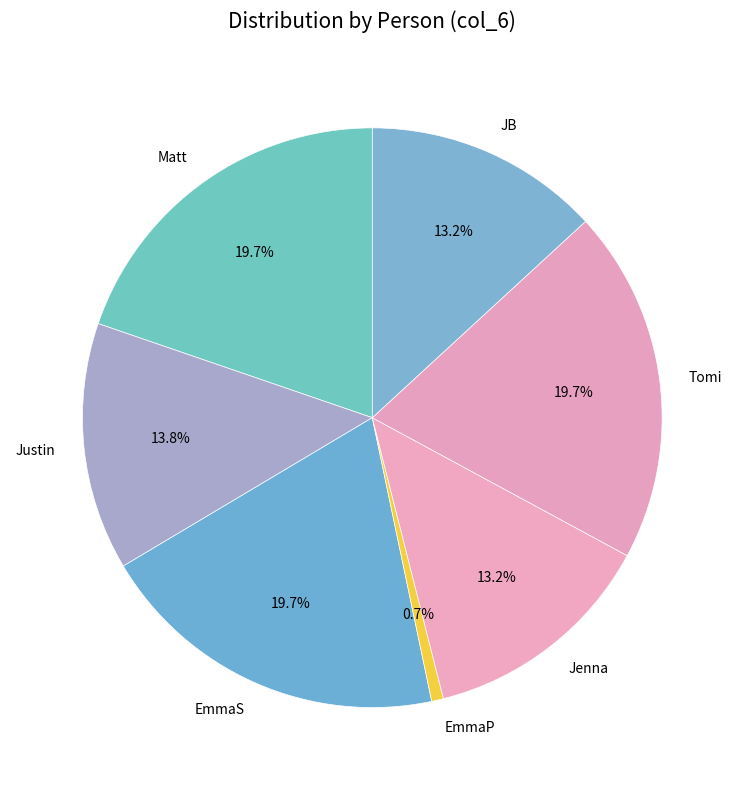

Which has a higher value, Justin or Matt?

Matt